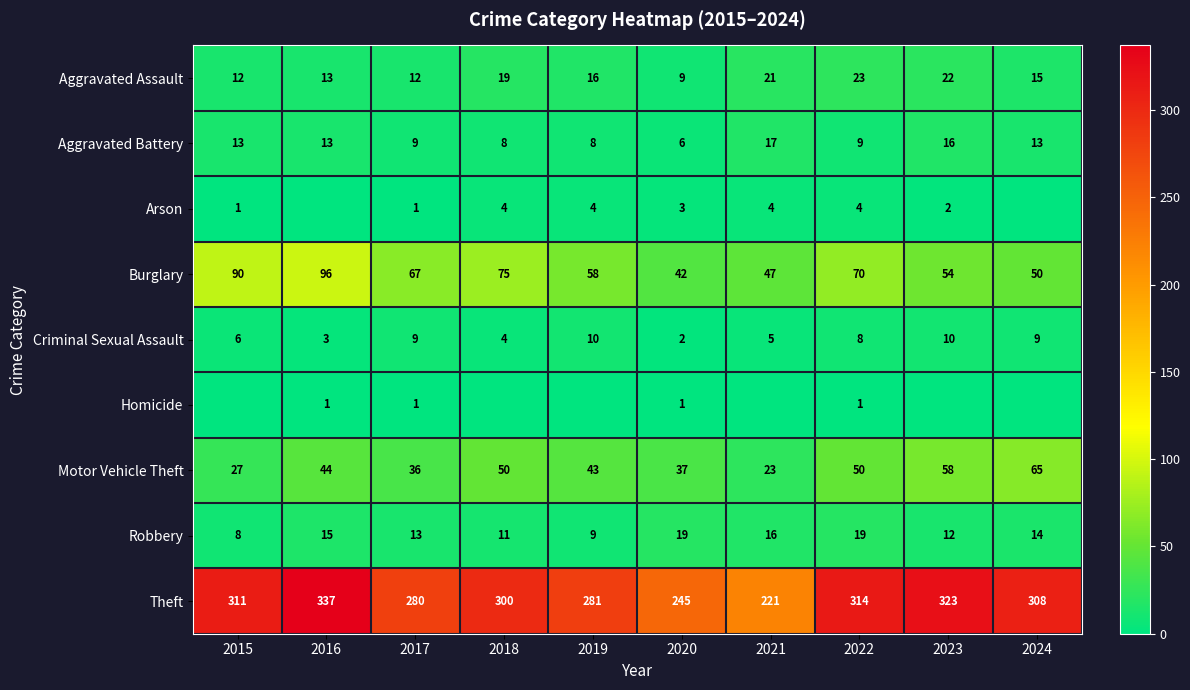

What is the spread (max minus min) of values at 2020?

244